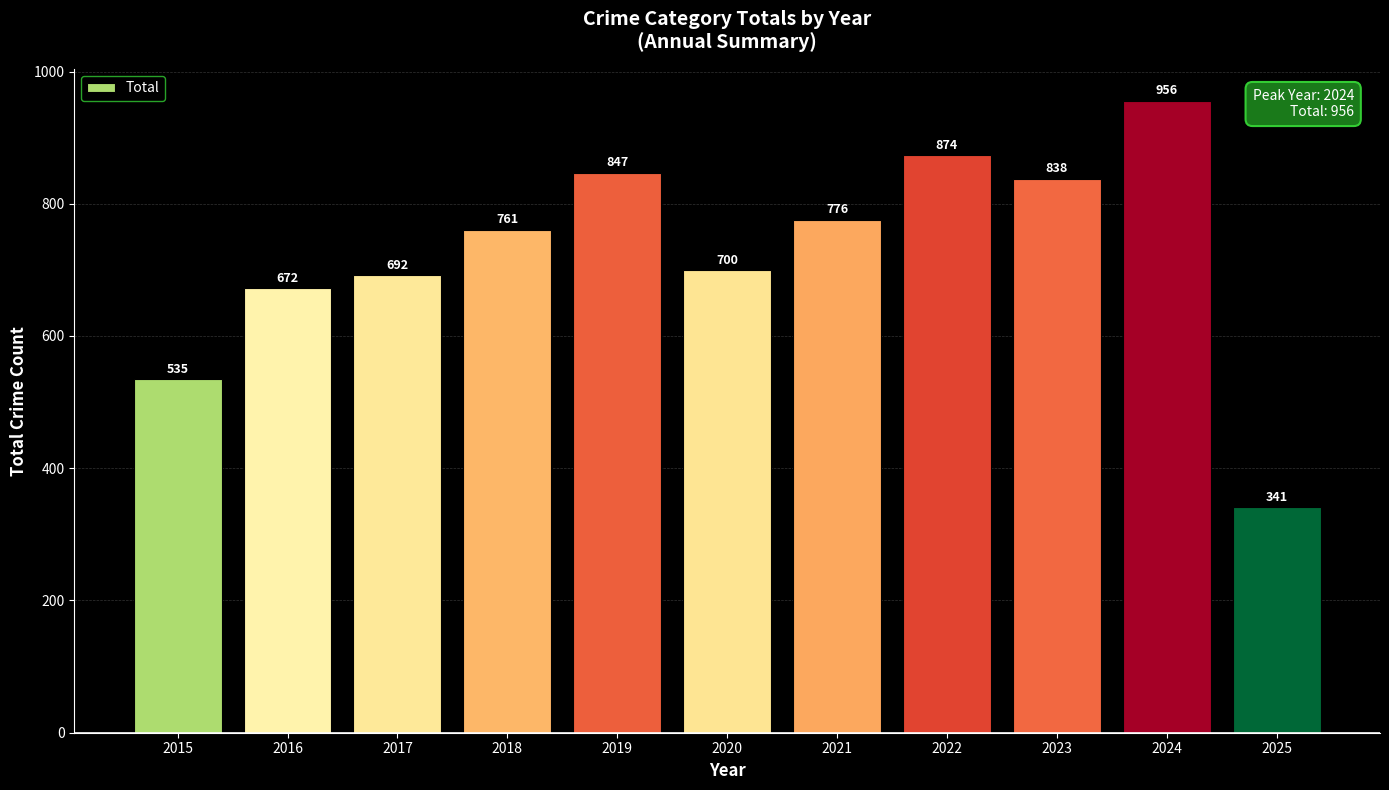

Count the number of categories in the chart.

11